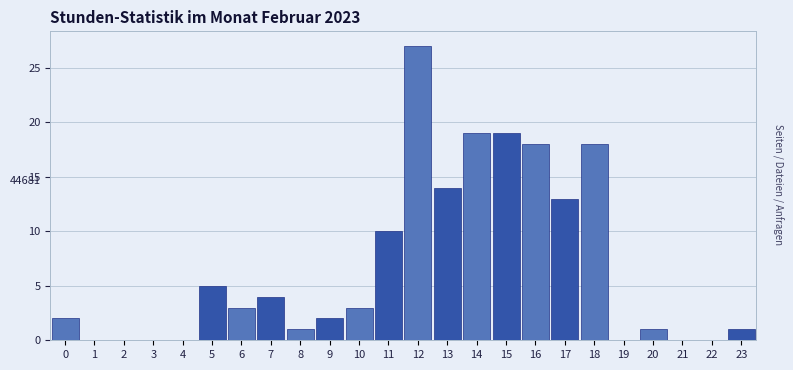

Reading left to right, transcribe all the data shown in this chart.

0=2	1=0	2=0	3=0	4=0	5=5	6=3	7=4	8=1	9=2	10=3	11=10	12=27	13=14	14=19	15=19	16=18	17=13	18=18	19=0	20=1	21=0	22=0	23=1